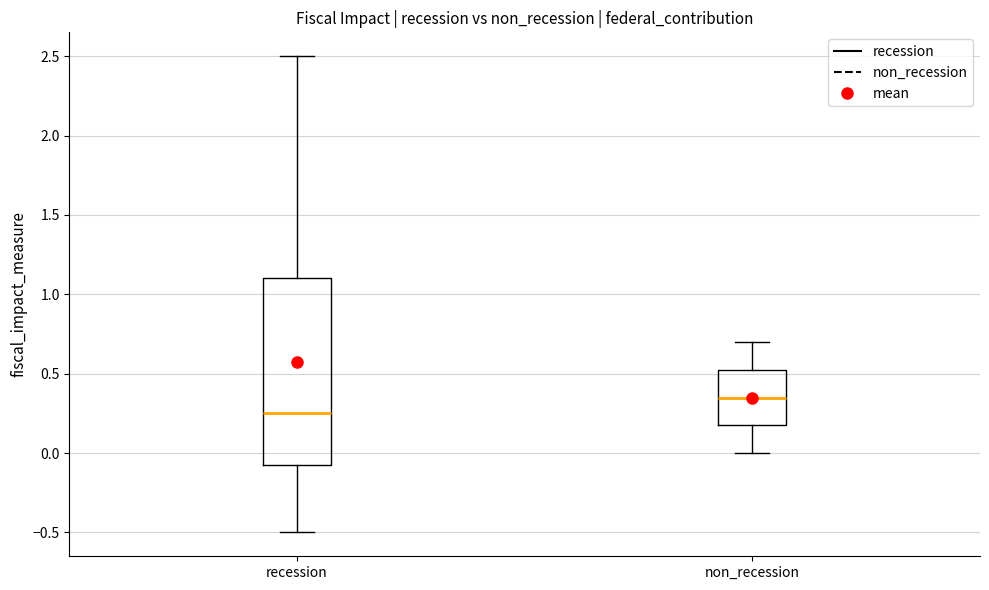

Reading left to right, read every box against the y-axis: the position of its median line, the range the box covers, and the ends of its whiskers. The values are not printed on the chart, so give them approximately, as read against the axis.

recession: median 0.25, box -0.05 to 1.10, whiskers -0.50 to 2.50
non_recession: median 0.35, box 0.20 to 0.55, whiskers 0.00 to 0.70